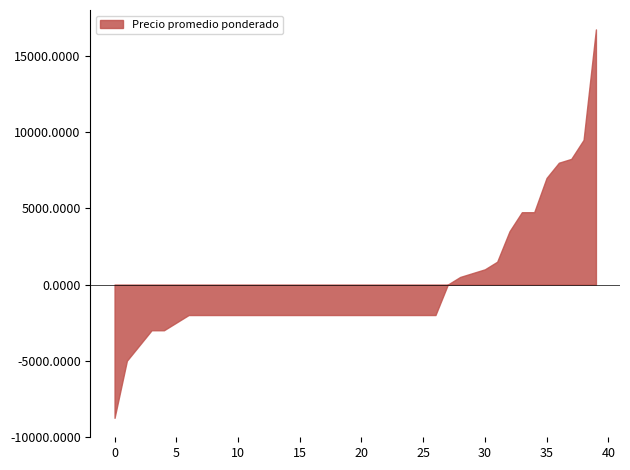

What is the difference between the second highest and minimum values?

18250